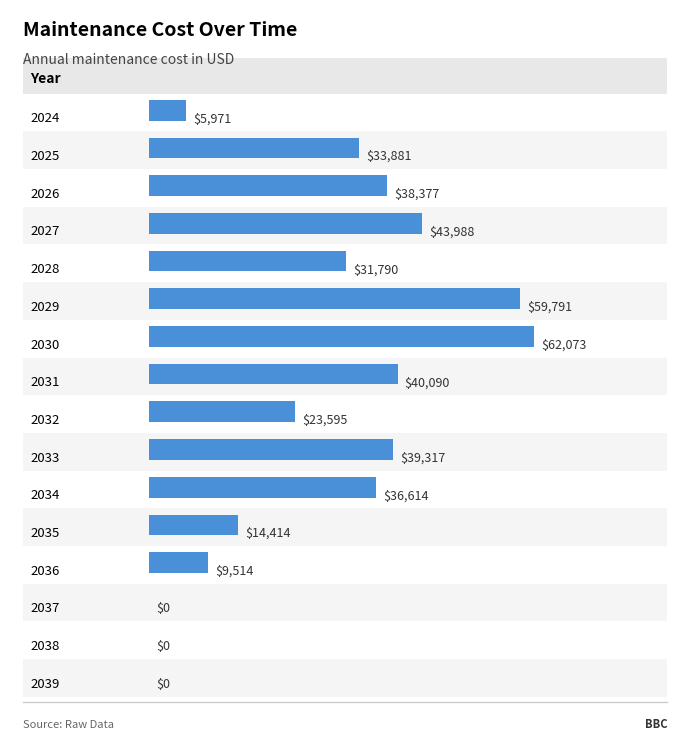

List the labels in order of value, smallest first.

2037, 2038, 2039, 2024, 2036, 2035, 2032, 2028, 2025, 2034, 2026, 2033, 2031, 2027, 2029, 2030